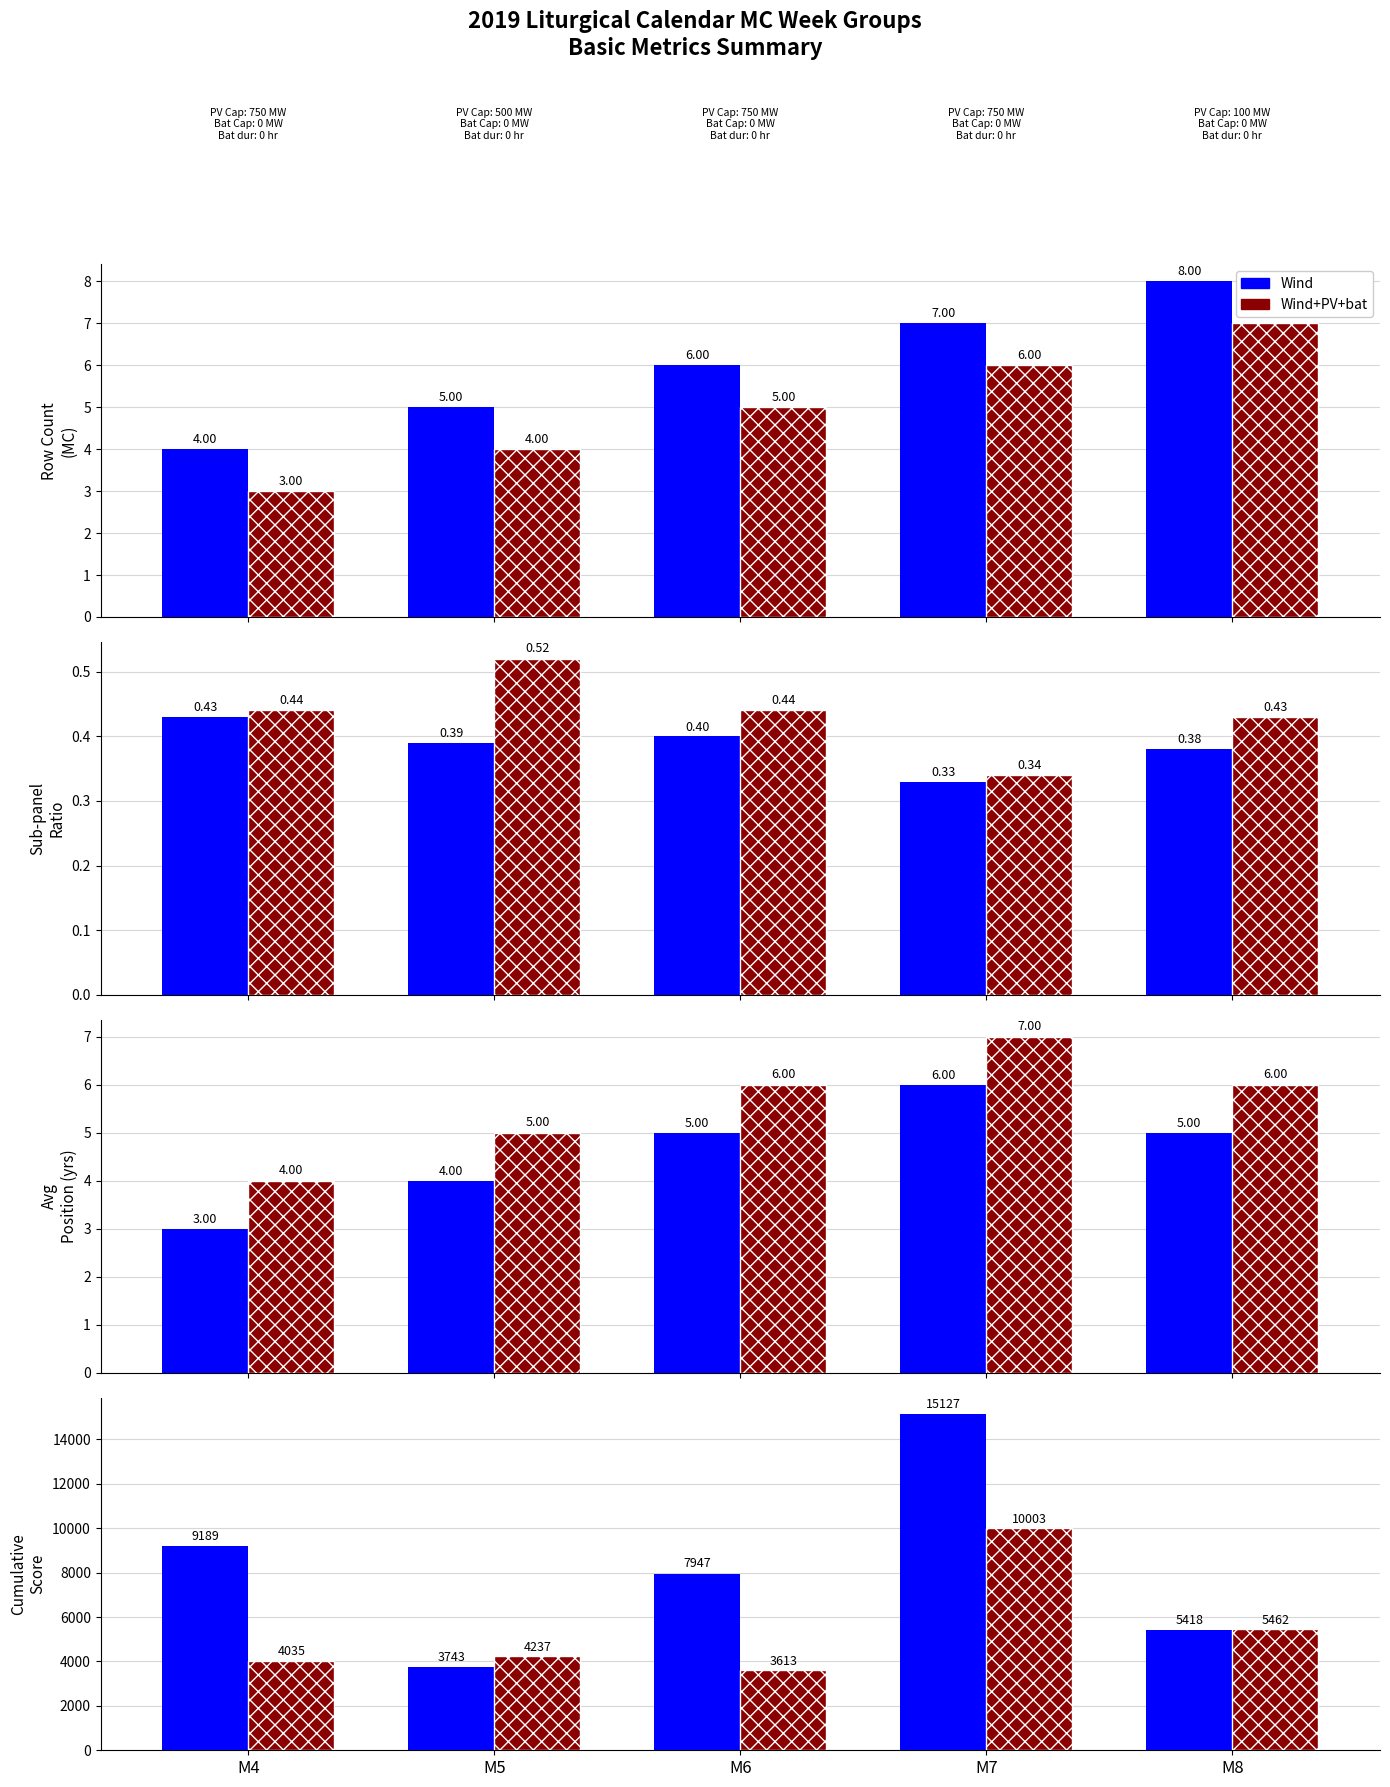

What are all the series names shown in the legend?

Wind, Wind+PV+bat